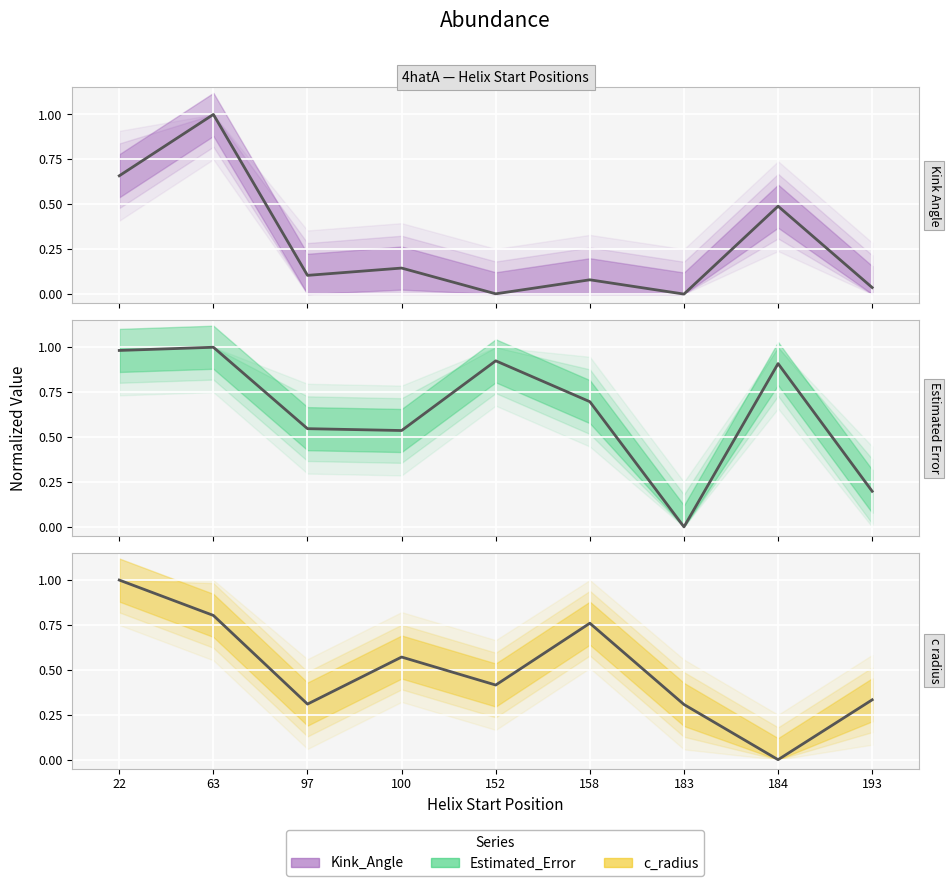

Which series has the largest total across all categories?

Estimated_Error (line)